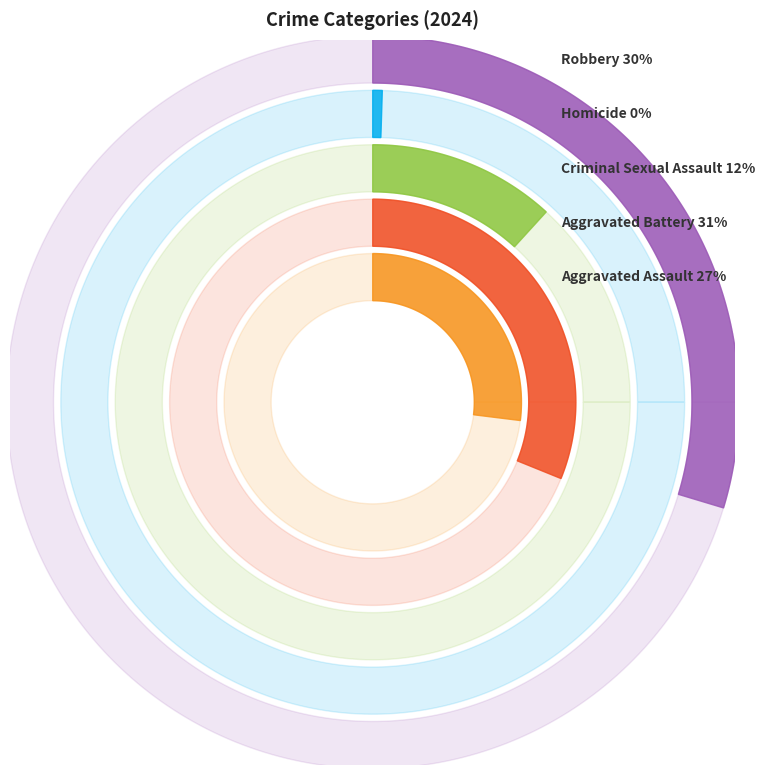

Between Robbery and Aggravated Assault, which is larger?

Robbery